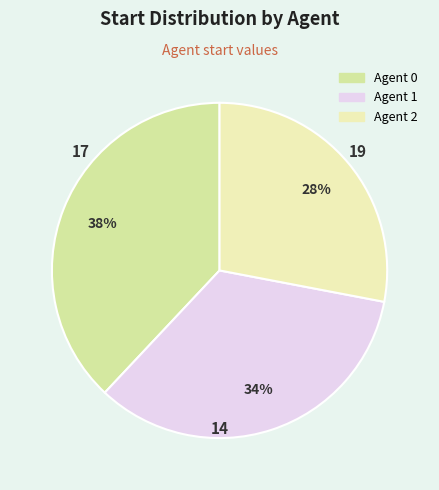

How much of the chart is everything except Agent 1?

66.0%